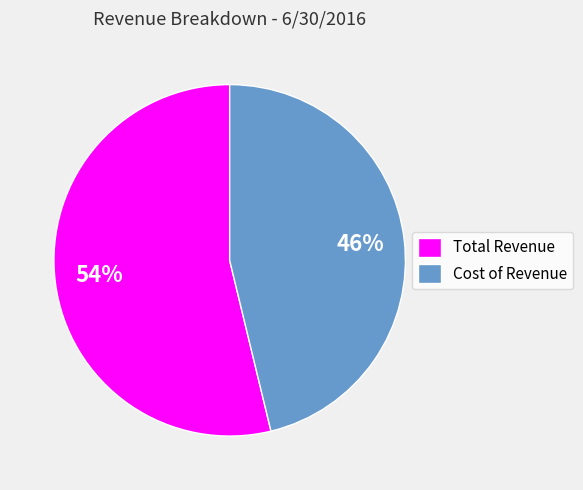

Is the sum of Cost of Revenue and Total Revenue greater than half?

Yes